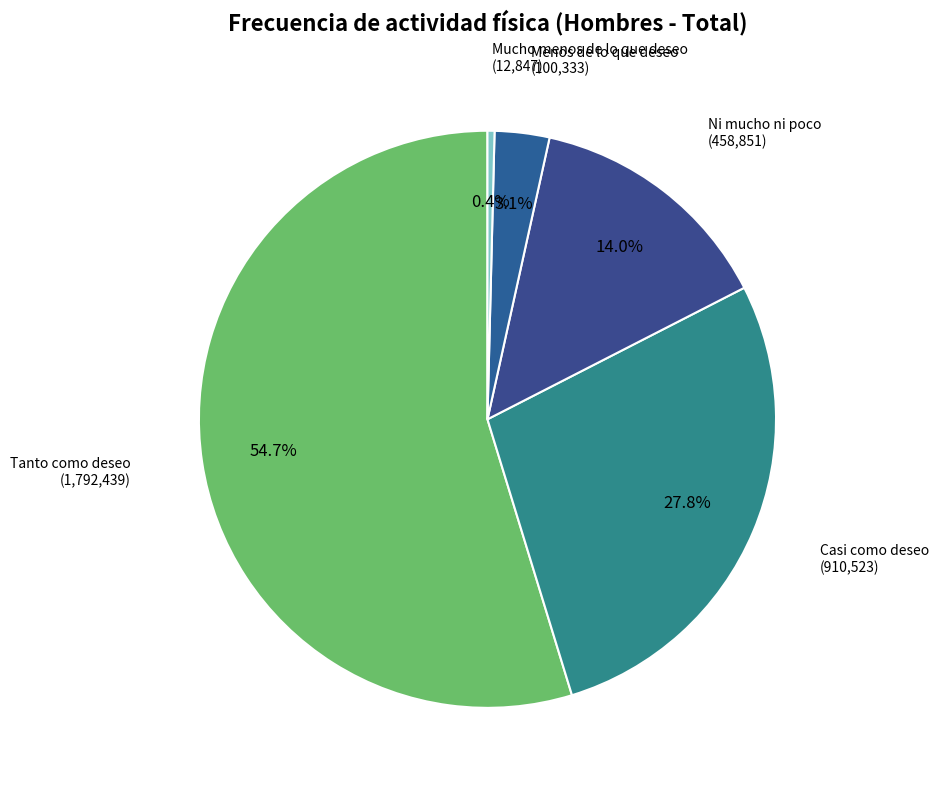

Is the sum of Mucho menos de lo que deseo and Ni mucho ni poco greater than half?

No